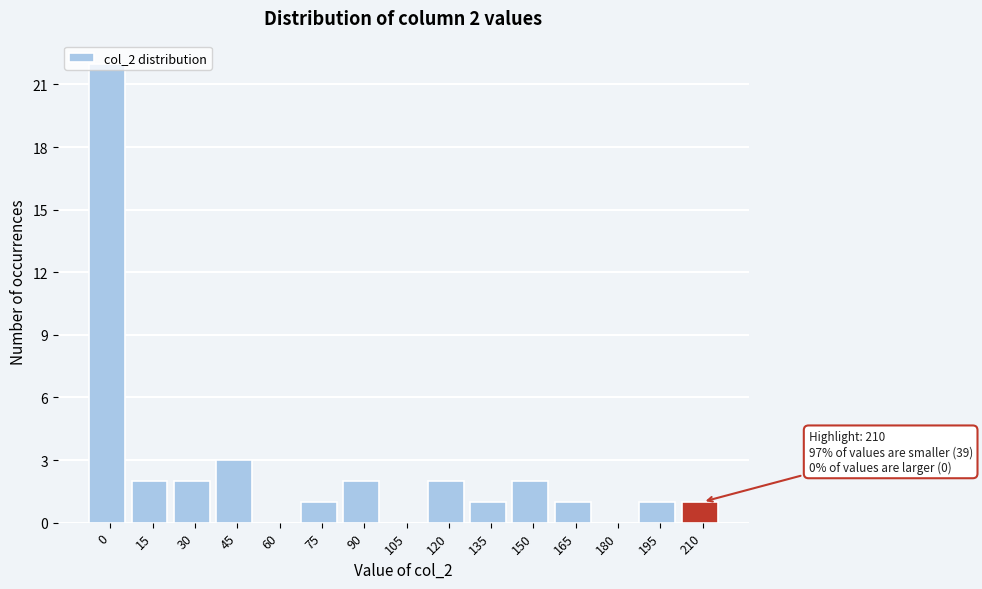

What is the maximum value shown in the chart?

22